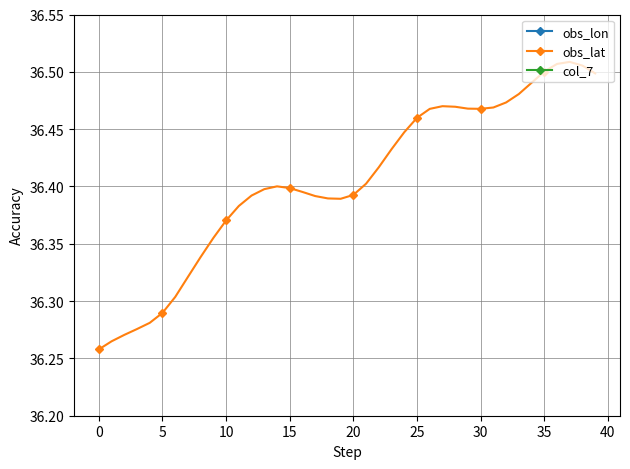

How many interior local peaks does the col_7 series have?

1